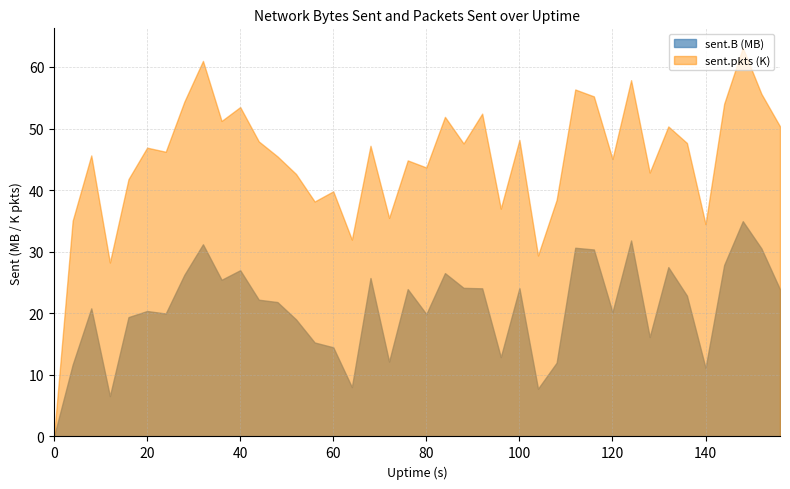

Read the sent.B value at 68.

25726794